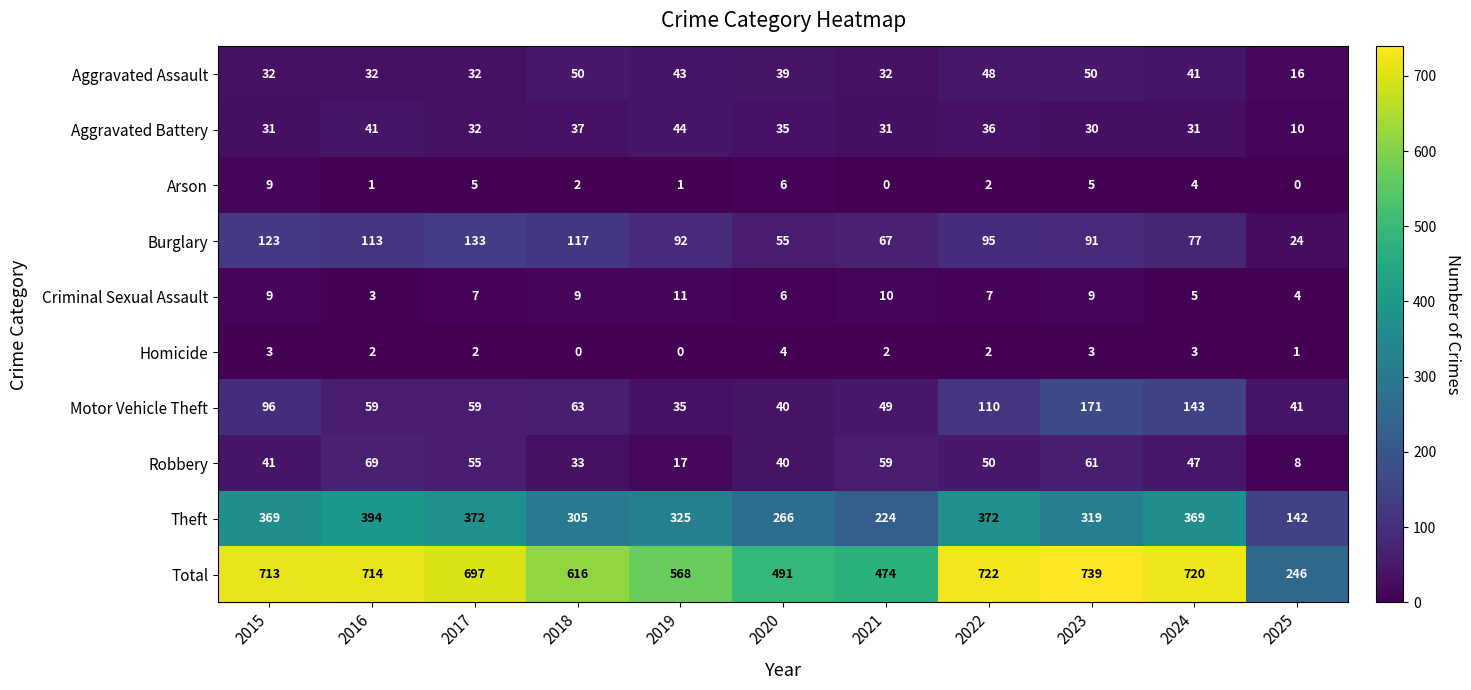

The value of Aggravated Battery at 2024 is 31. True or false?

True